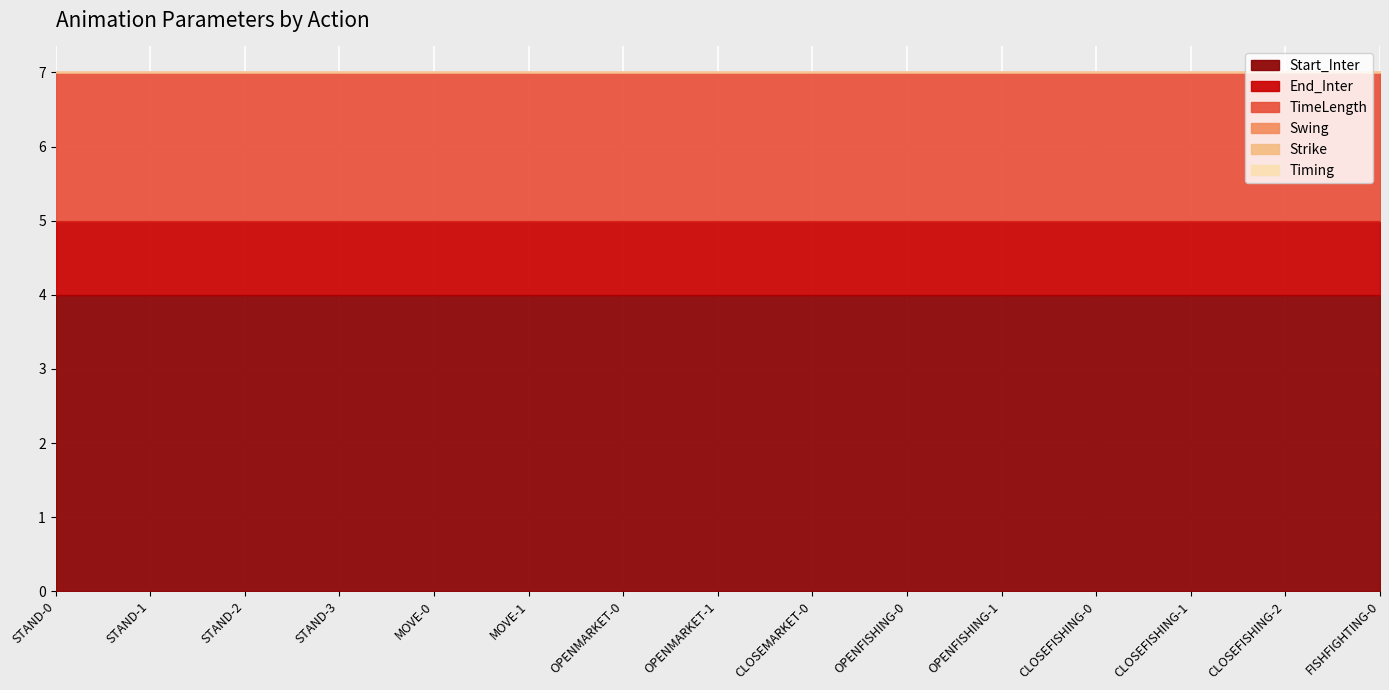

Reading left to right, list all the values displayed in this chart.

Start_Inter: 4	4	4	4	4	4	4	4	4	4	4	4	4	4	4
End_Inter: 1	1	1	1	1	1	1	1	1	1	1	1	1	1	1
TimeLength: 2	2	2	2	2	2	2	2	2	2	2	2	2	2	2
Swing: 0	0	0	0	0	0	0	0	0	0	0	0	0	0	0
Strike: 0	0	0	0	0	0	0	0	0	0	0	0	0	0	0
Timing: 0	0	0	0	0	0	0	0	0	0	0	0	0	0	0